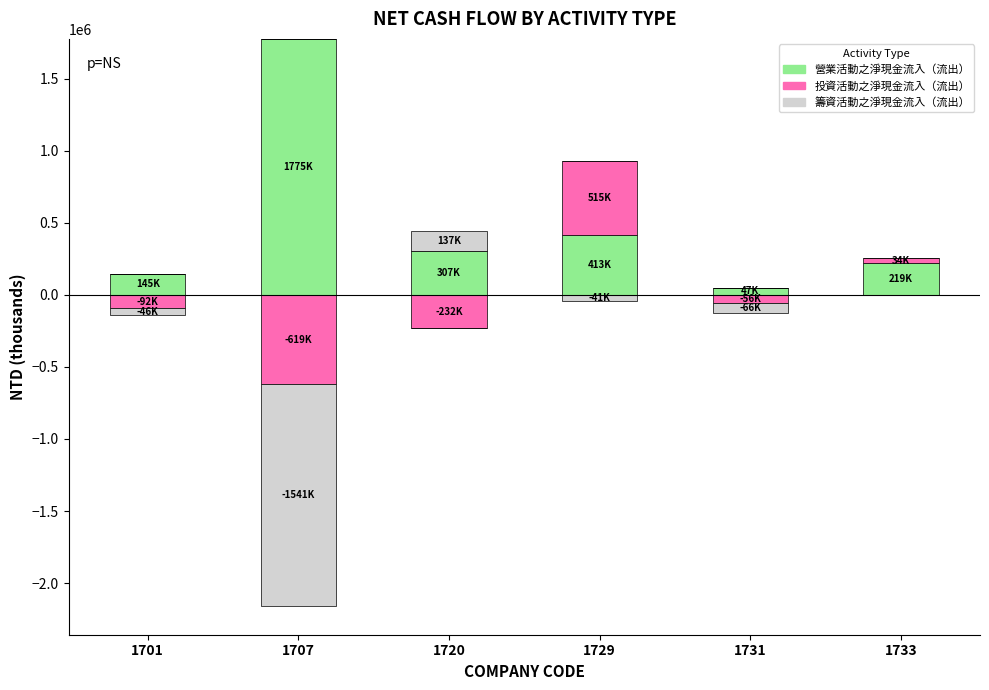

Is it true that 投資活動之淨現金流入（流出） equals 34640 at 1733?

True